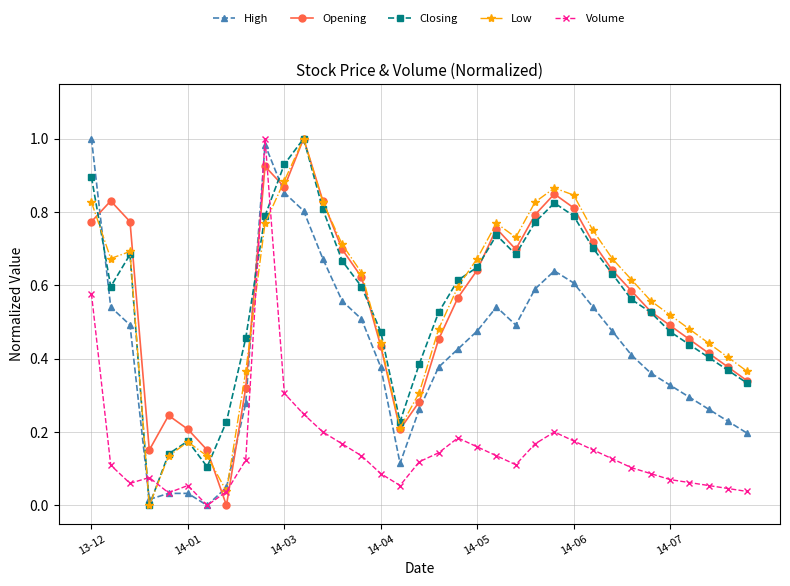

True or false: Low has more than 2 interior local peaks.

True